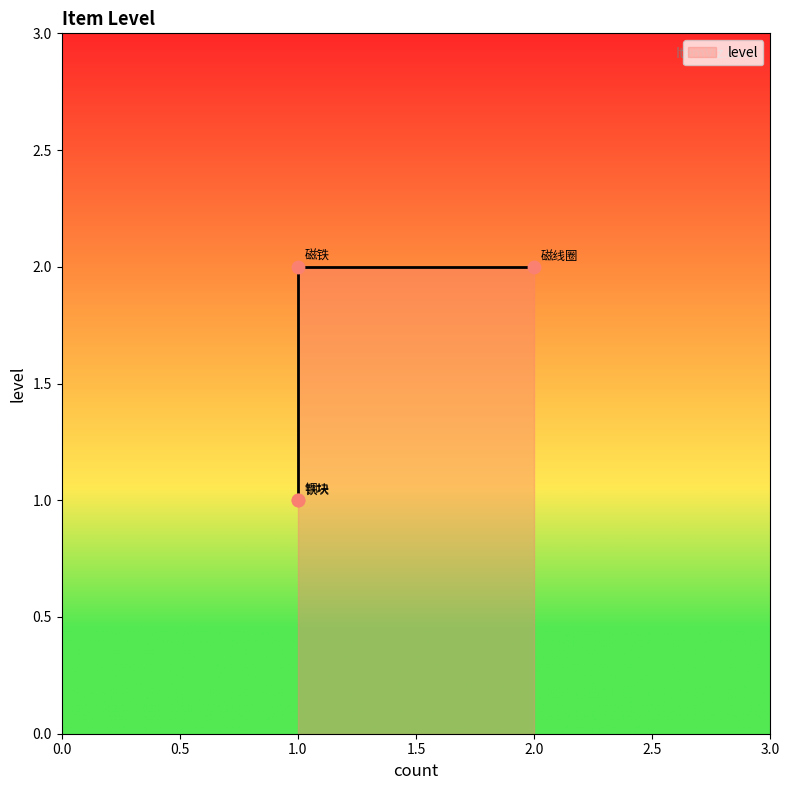

Which has a higher value, 2.0 or 1.0?

2.0